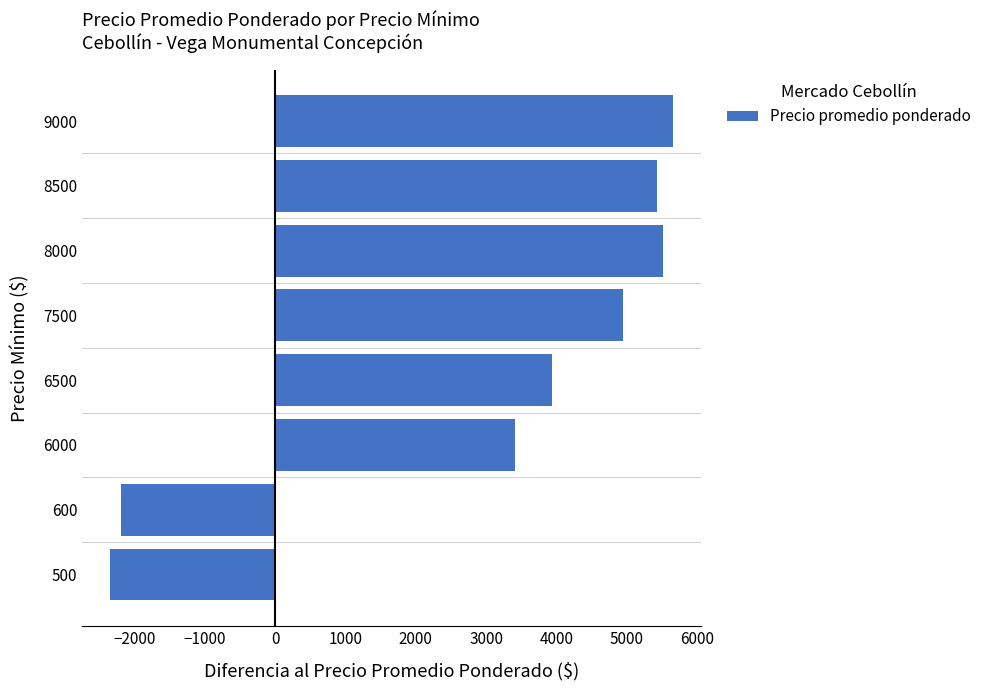

Are the bars grouped side by side (vs. stacked)?

No